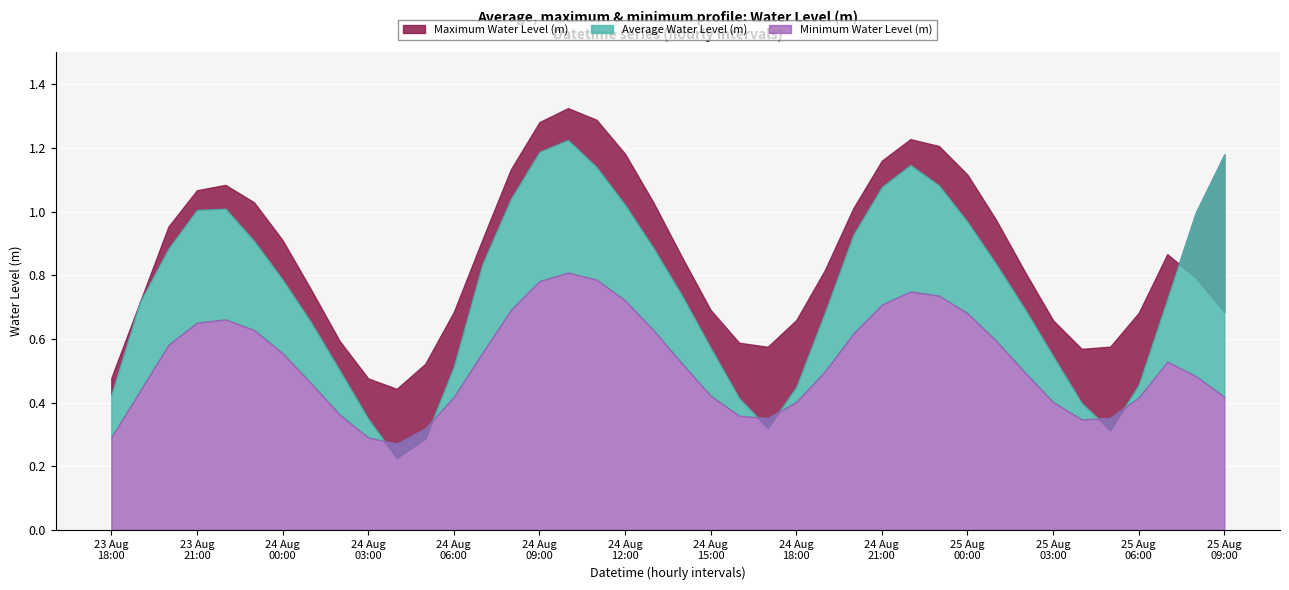

Between 2025-08-24 16:00:00 and 2025-08-25 02:00:00, which is larger?

2025-08-25 02:00:00